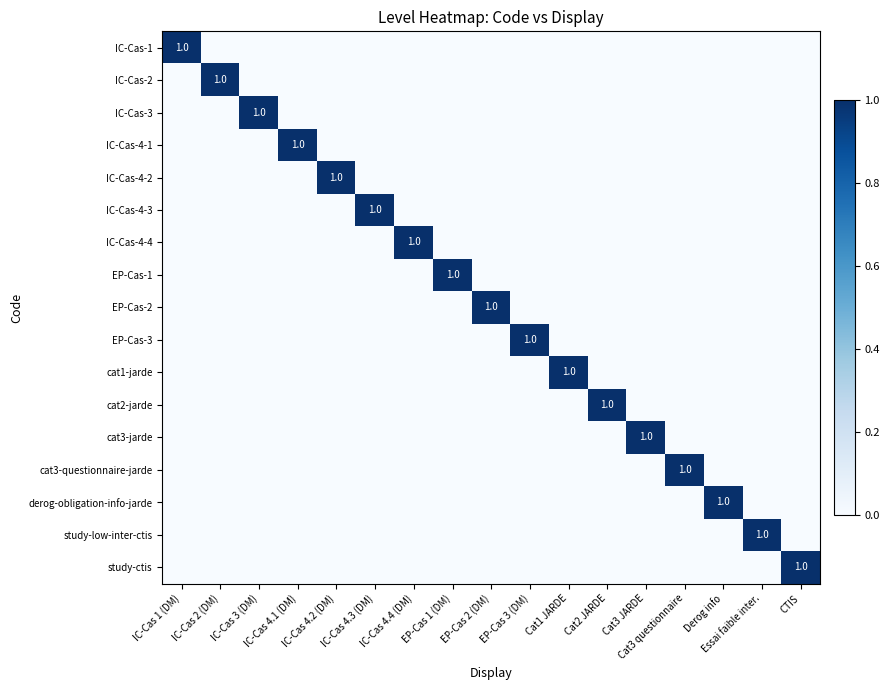

The cat3-jarde series shows 0 at IC-Cas 4.1 (DM). True or false?

True